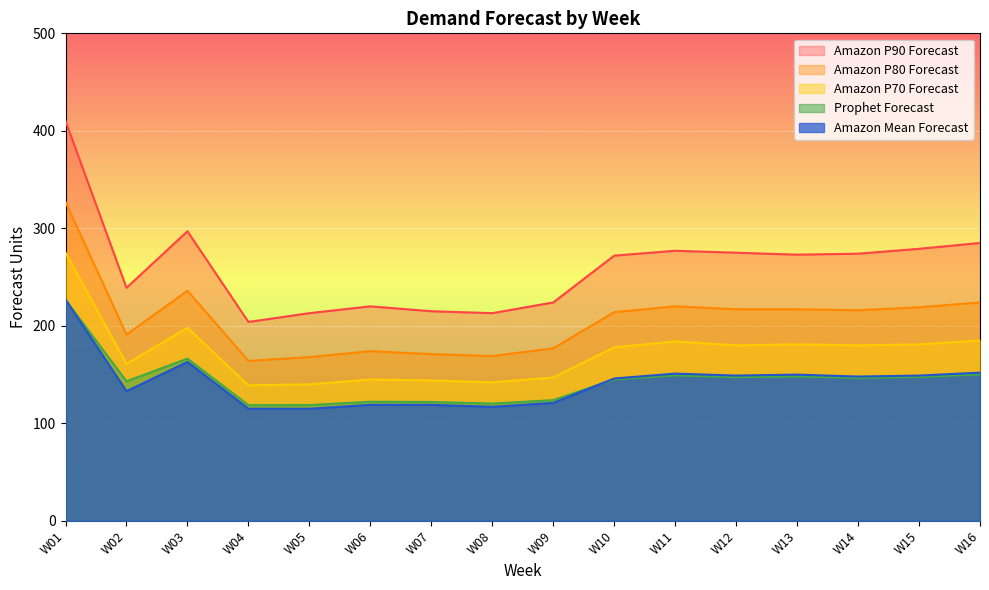

At which category is the sum across all series the highest?

W01